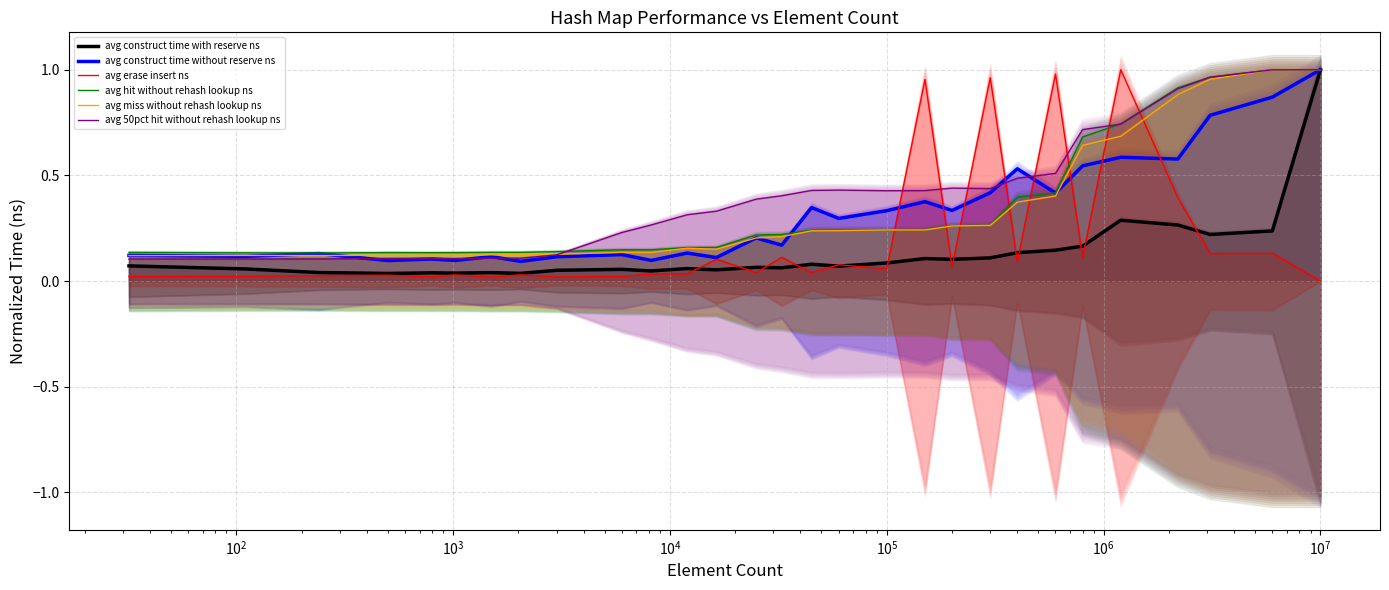

What is the spread (max minus min) of values at 17?

0.4